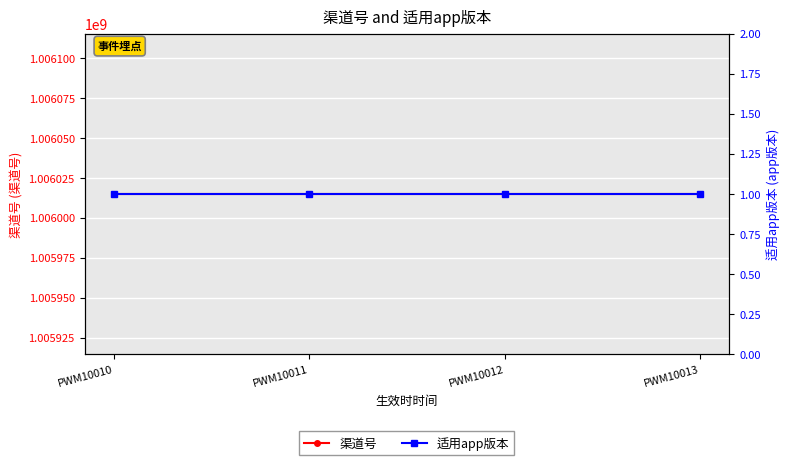

At which category is the sum across all series the highest?

PWM10010